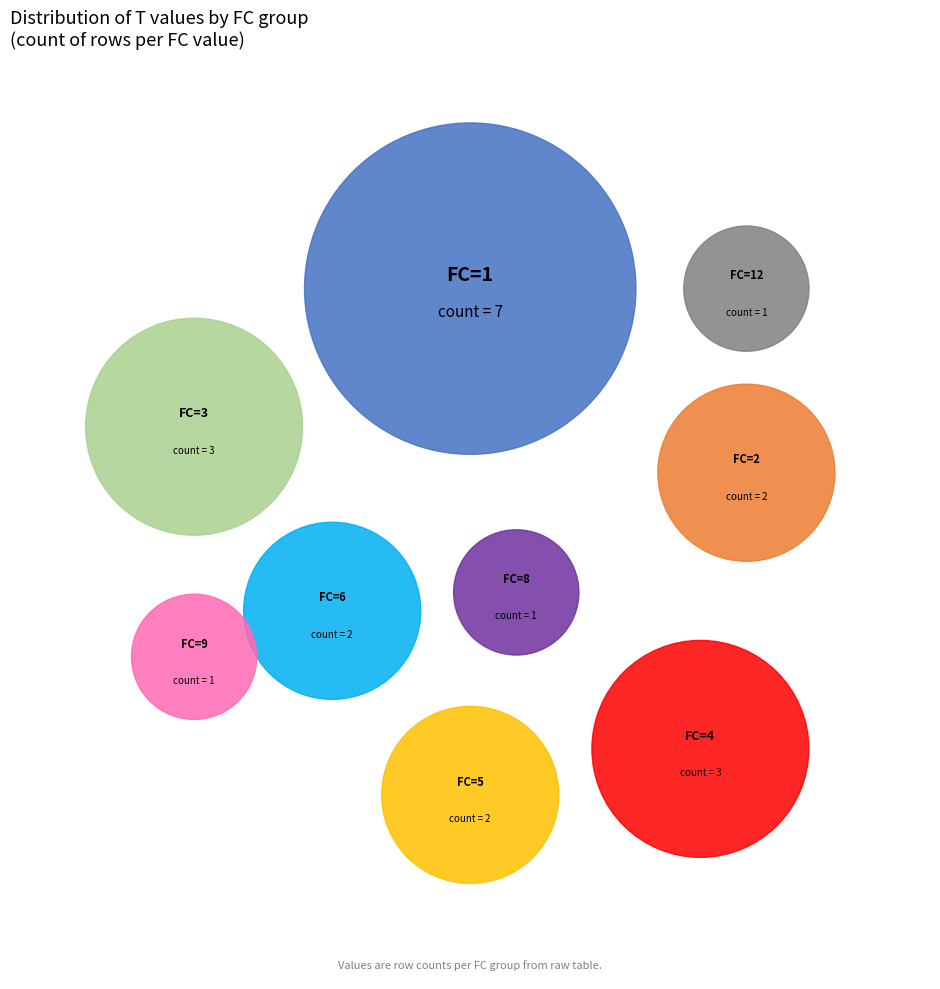

Is the sum of FC=3 and FC=2 greater than half?

No